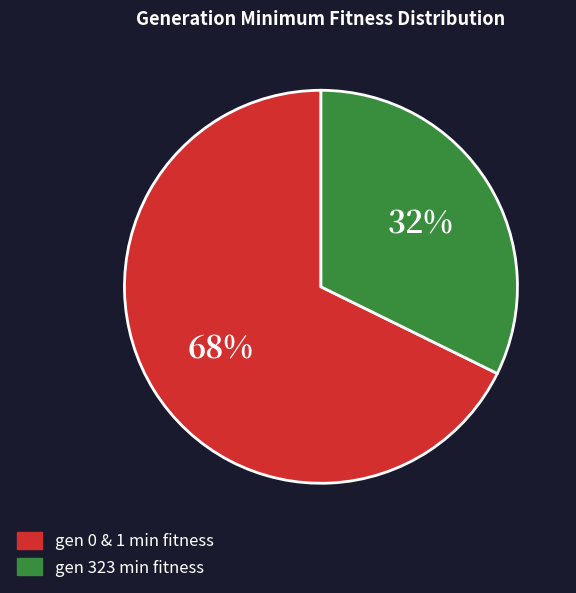

To the nearest percent, what is the average slice percentage?

50%